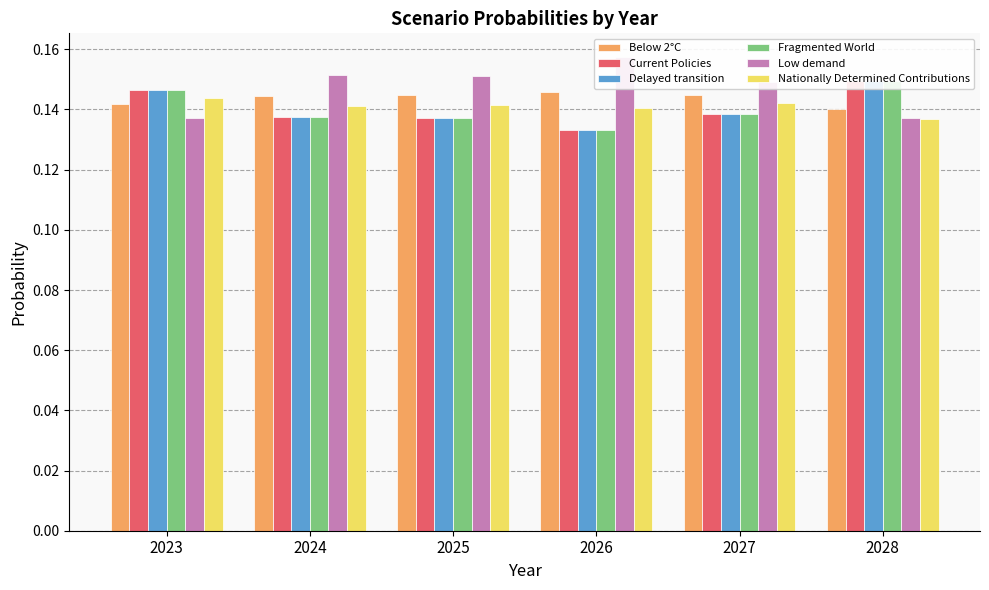

What is the smallest value displayed?

0.1